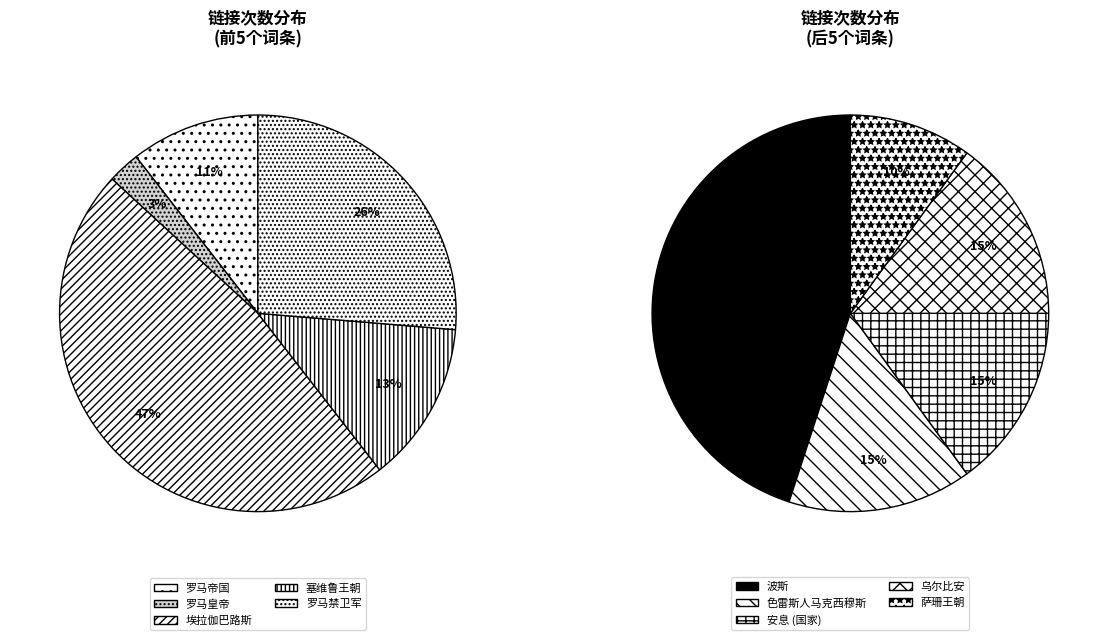

Approximately how many times larger is the value at 塞维鲁王朝 compared to 埃拉伽巴路斯?

0.3